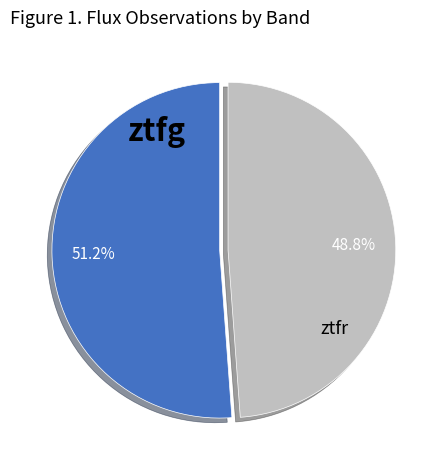

Is there any slice that represents more than half of the pie?

Yes